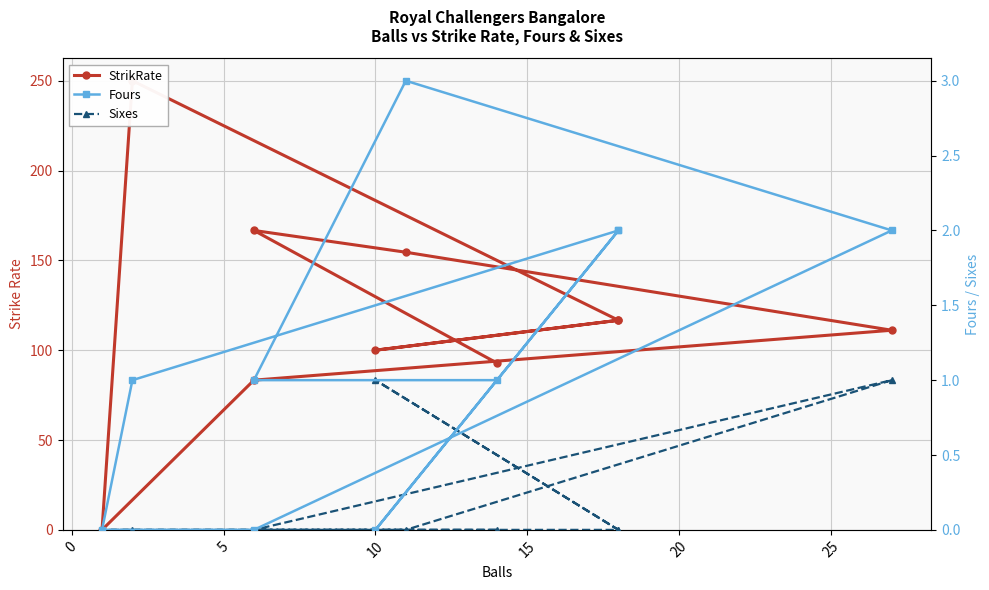

Reading left to right, extract all data points from this chart.

StrikRate: 92.8	166.7	154.5	111.1	83.3	0.0	250.0	116.7	100.0	116.7
Fours: 1.0	1.0	3.0	2.0	0.0	0.0	1.0	2.0	0.0	2.0
Sixes: 0.0	0.0	0.0	1.0	0.0	0.0	0.0	0.0	1.0	0.0